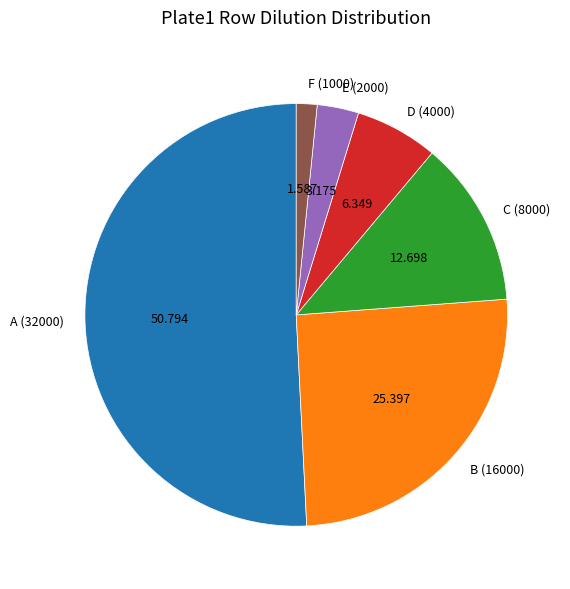

Rank the categories by value from highest to lowest.

A (32000), B (16000), C (8000), D (4000), E (2000), F (1000)